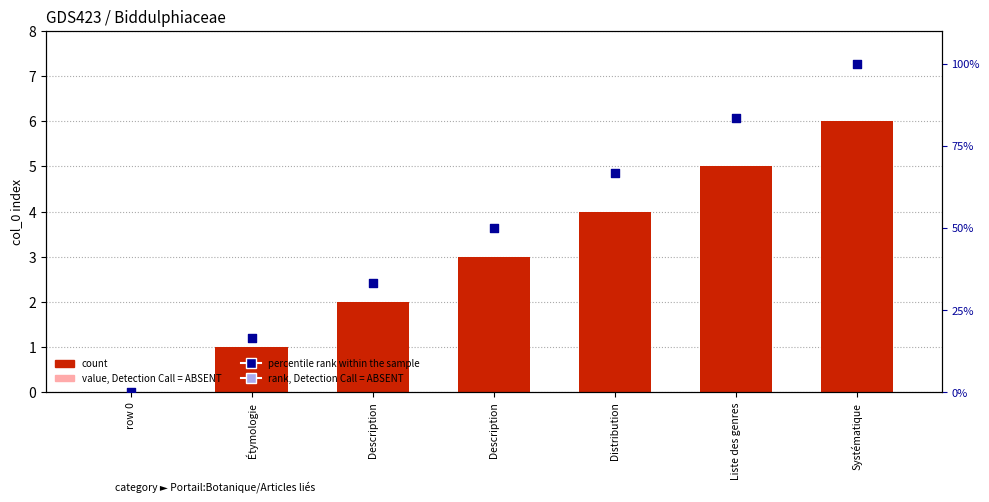

What is the change in value from row 0 to Étymologie?

+16.7